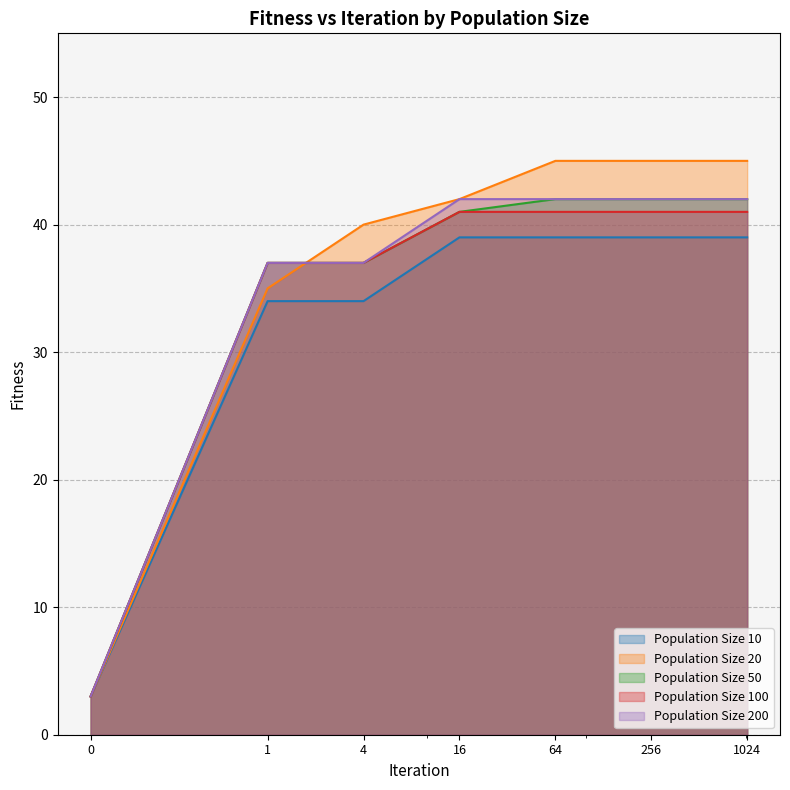

The Population Size 100 series shows 41 at 16. True or false?

True